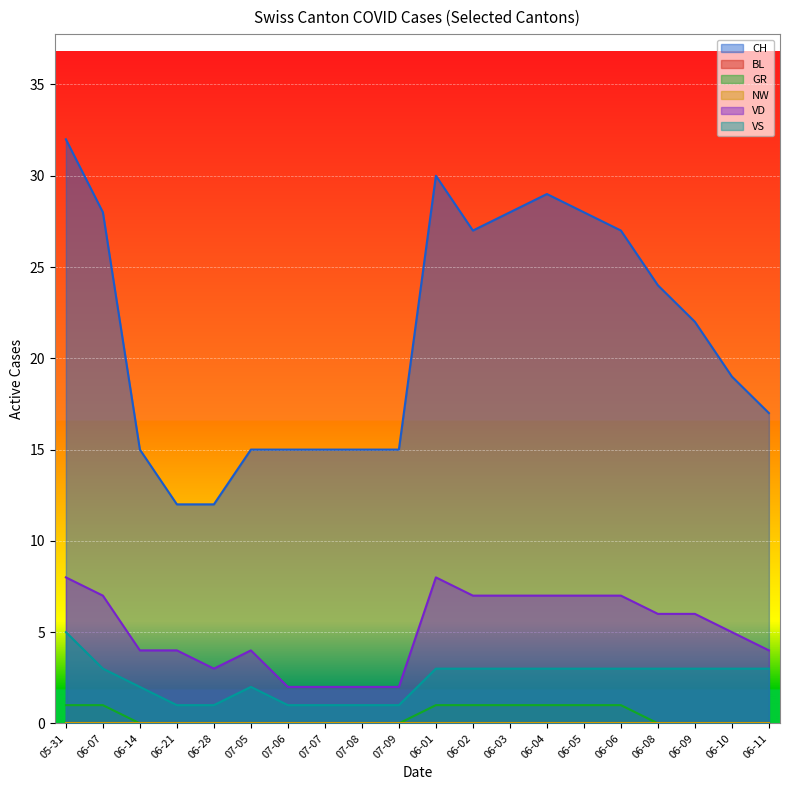

At which label does VS reach its peak?

05-31